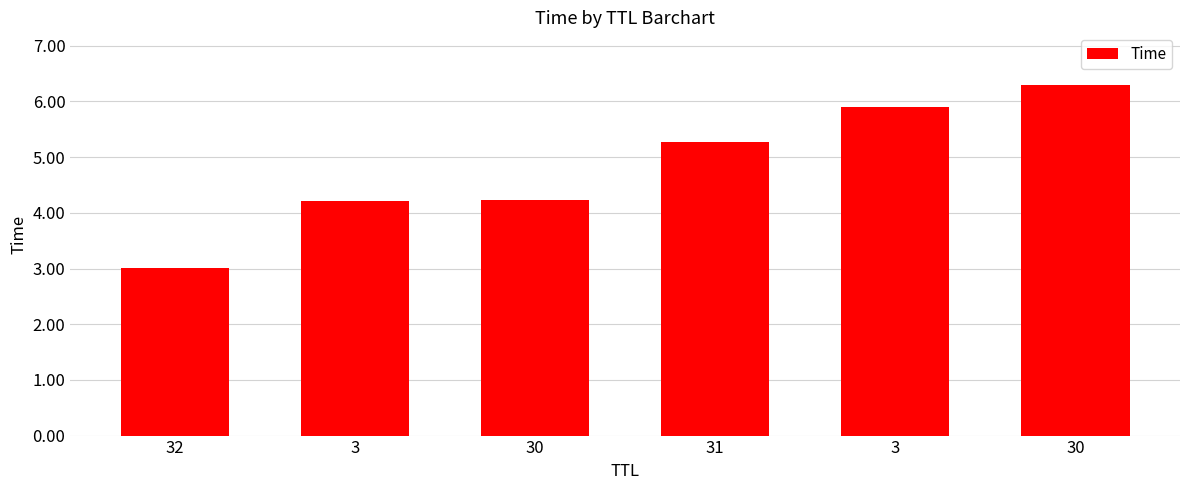

Which category has the lowest value across all series?

32